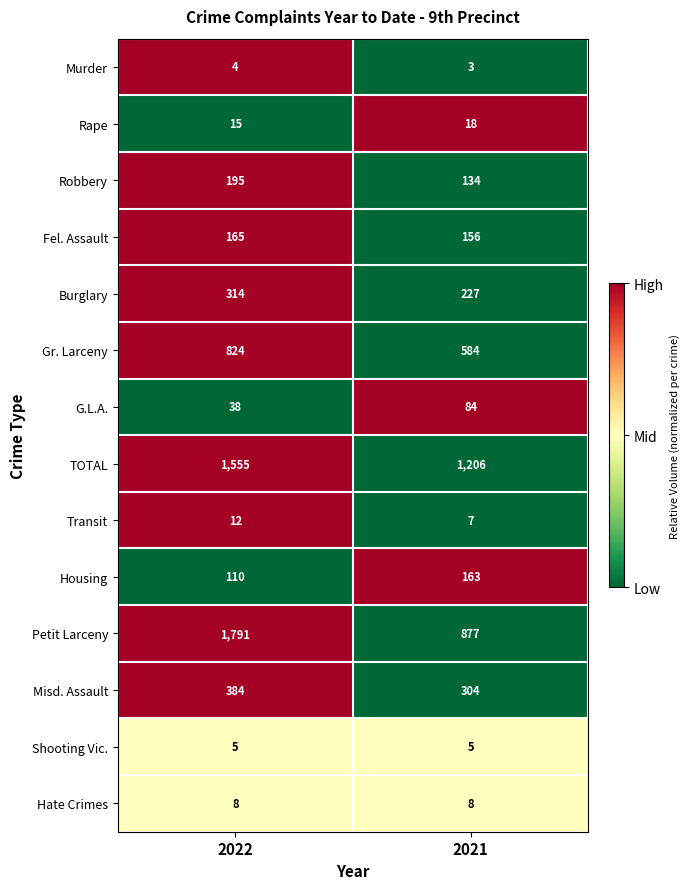

What is the difference between the highest and lowest values at 2021?

1203